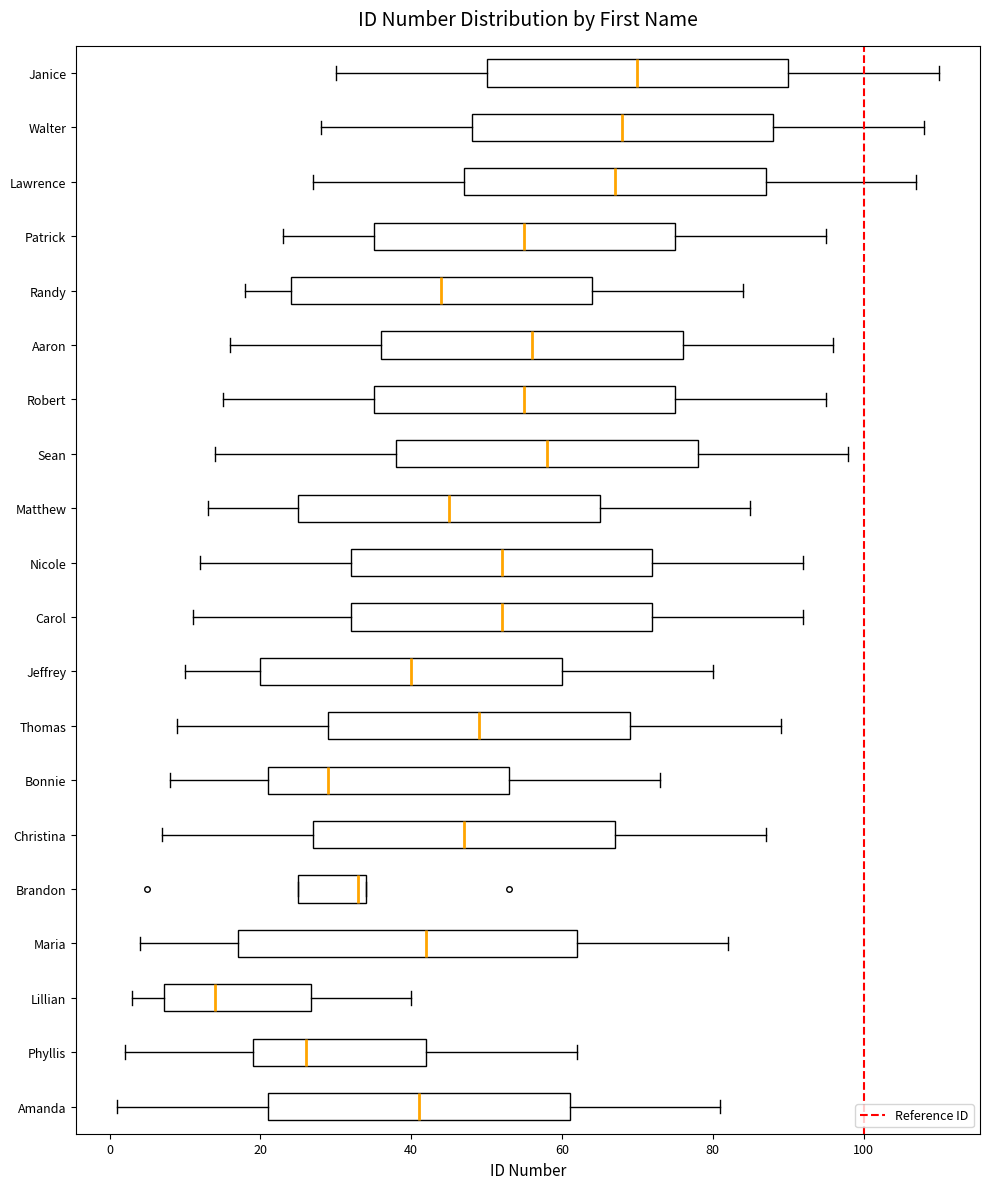

Reading bottom to top, transcribe this box plot: for each box, give where its median line is, the range the box spans, and where its two whiskers end, as read against the x-axis. The values are not printed on the chart, so give them approximately, as read against the axis.

Amanda: median 42, box 22 to 62, whiskers 2 to 82
Phyllis: median 26, box 20 to 42, whiskers 2 to 62
Lillian: median 14, box 8 to 26, whiskers 4 to 40
Maria: median 42, box 18 to 62, whiskers 4 to 82
Brandon: median 34 (just left of the box's right edge), box 26 to 34, whiskers 26 to 34
Christina: median 48, box 28 to 68, whiskers 8 to 88
Bonnie: median 30, box 22 to 54, whiskers 8 to 74
Thomas: median 50, box 30 to 70, whiskers 10 to 90
Jeffrey: median 40, box 20 to 60, whiskers 10 to 80
Carol: median 52, box 32 to 72, whiskers 12 to 92
Nicole: median 52, box 32 to 72, whiskers 12 to 92
Matthew: median 46, box 26 to 66, whiskers 14 to 86
Sean: median 58, box 38 to 78, whiskers 14 to 98
Robert: median 56, box 36 to 76, whiskers 16 to 96
Aaron: median 56, box 36 to 76, whiskers 16 to 96
Randy: median 44, box 24 to 64, whiskers 18 to 84
Patrick: median 56, box 36 to 76, whiskers 24 to 96
Lawrence: median 68, box 48 to 88, whiskers 28 to 108
Walter: median 68, box 48 to 88, whiskers 28 to 108
Janice: median 70, box 50 to 90, whiskers 30 to 110